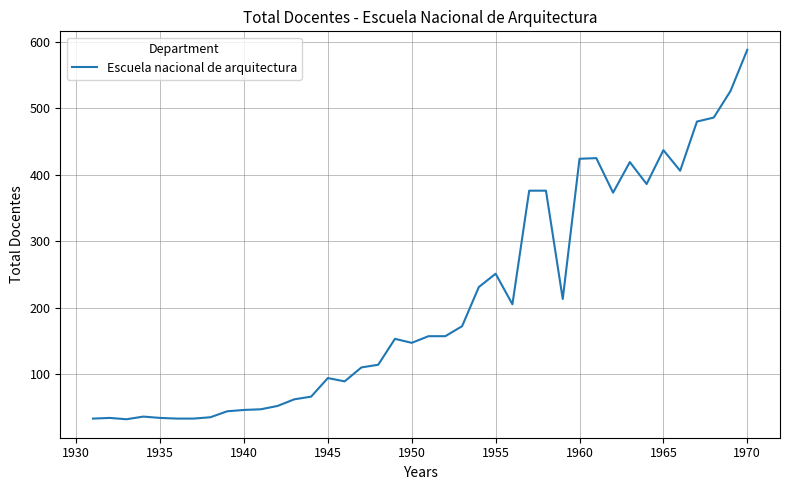

What is the minimum value shown in the chart?

32